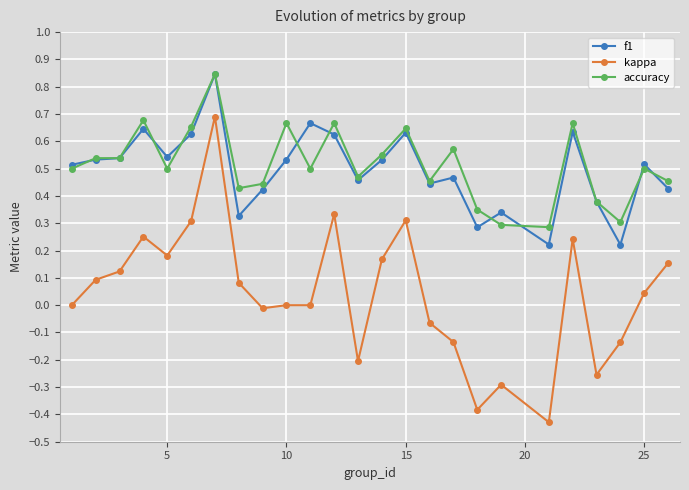

How many categories are shown in the chart?

25